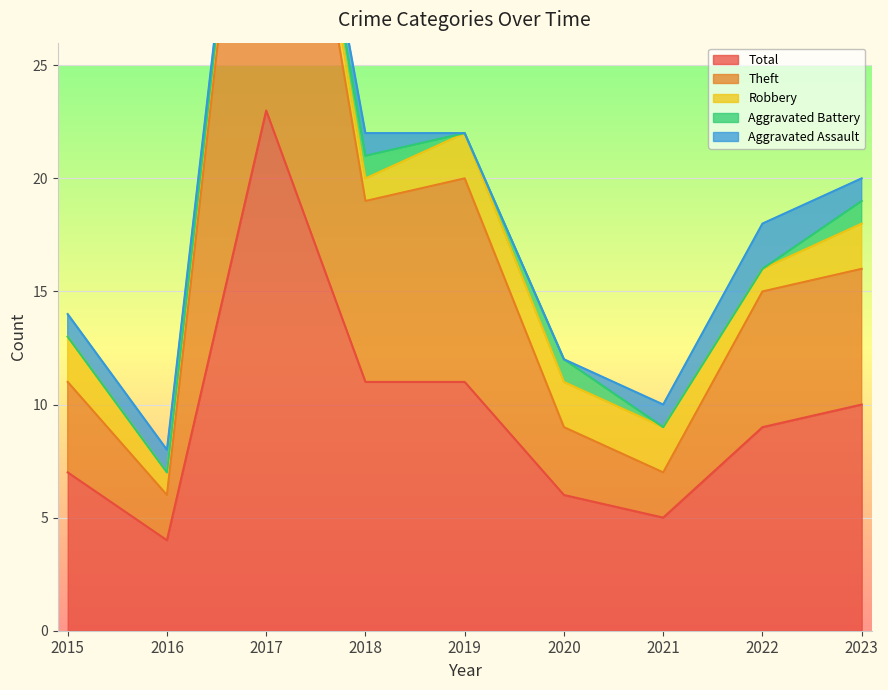

Is it true that Total equals 5 at 2021?

True